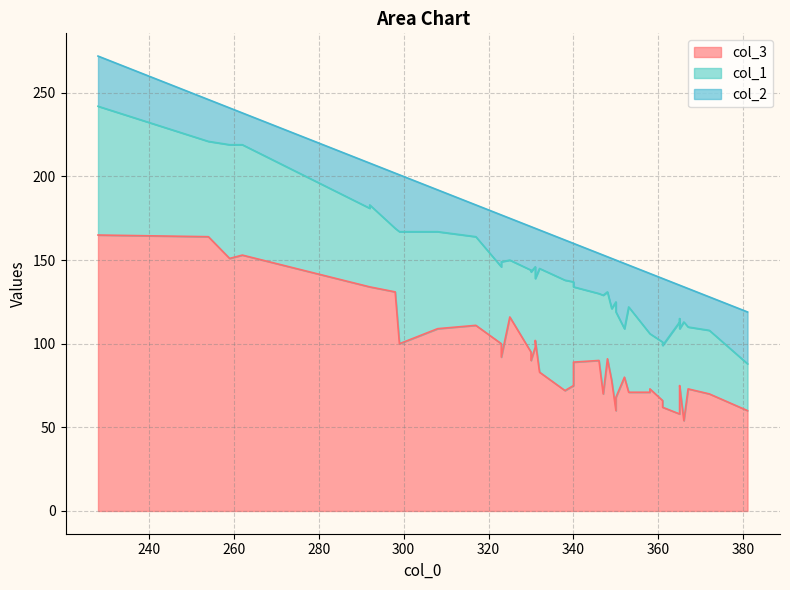

True or false: col_1 and col_3 intersect in this chart.

True